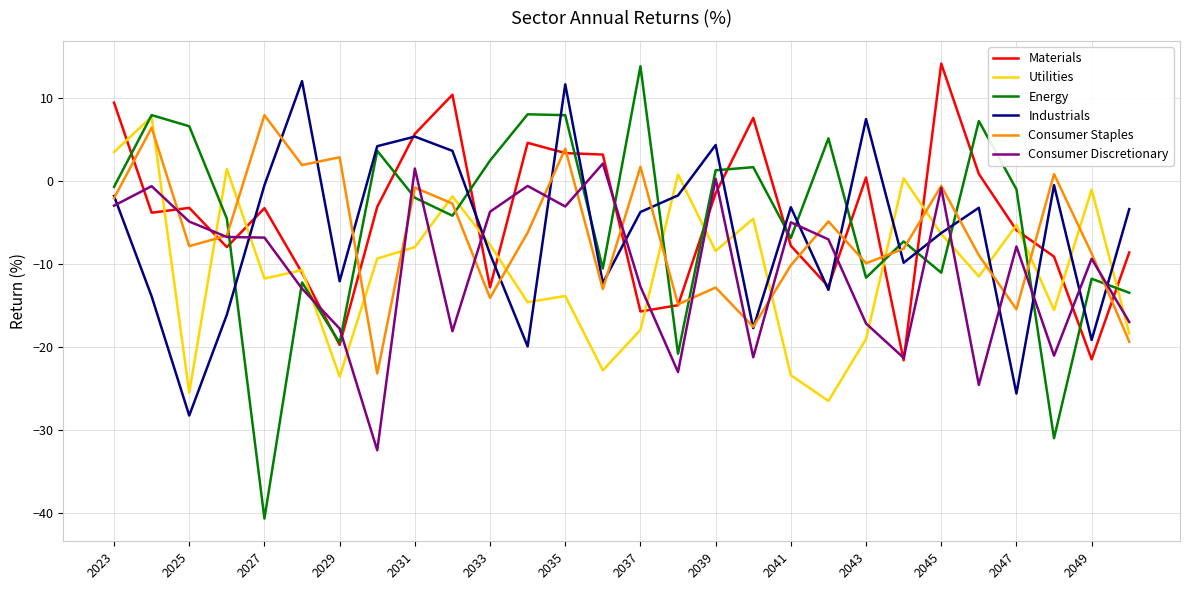

How many distinct data groups are displayed?

6